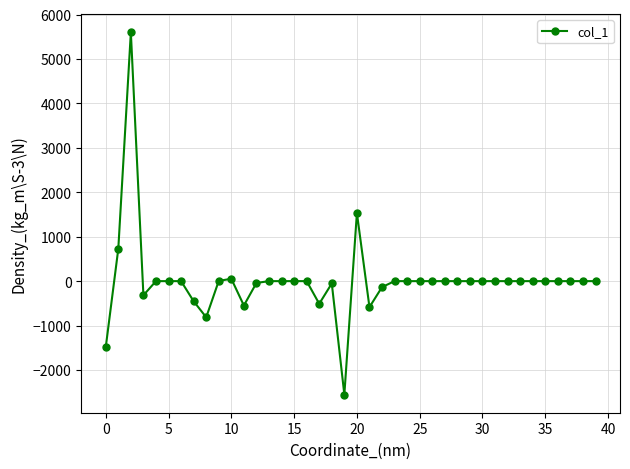

True or false: there are more than 2 points higher than both neighbors.

True